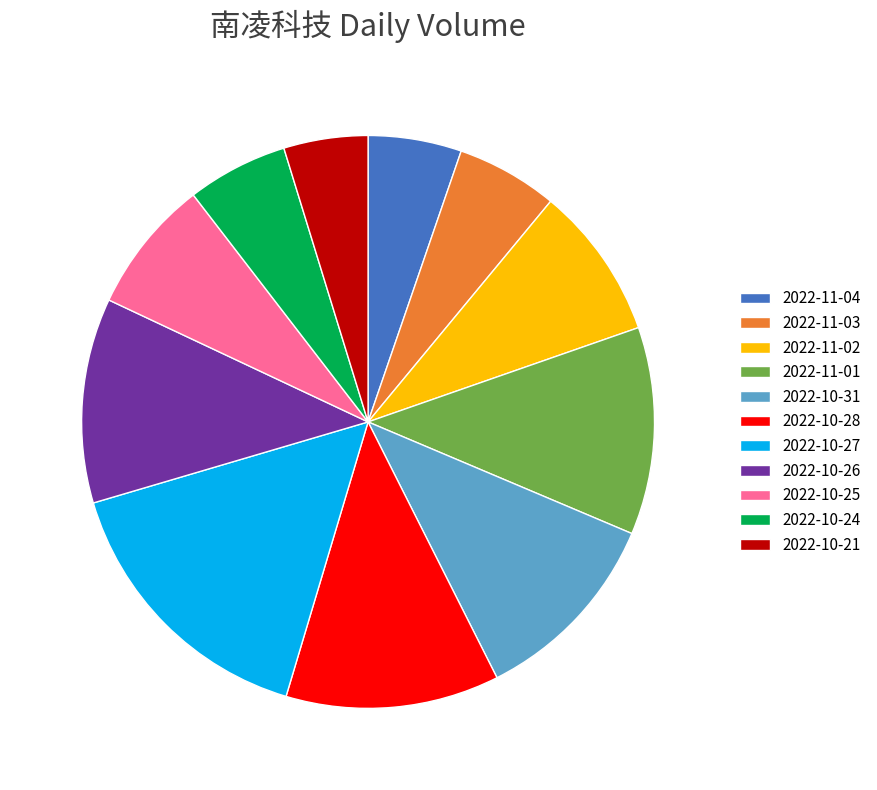

Is there any slice that represents more than half of the pie?

No